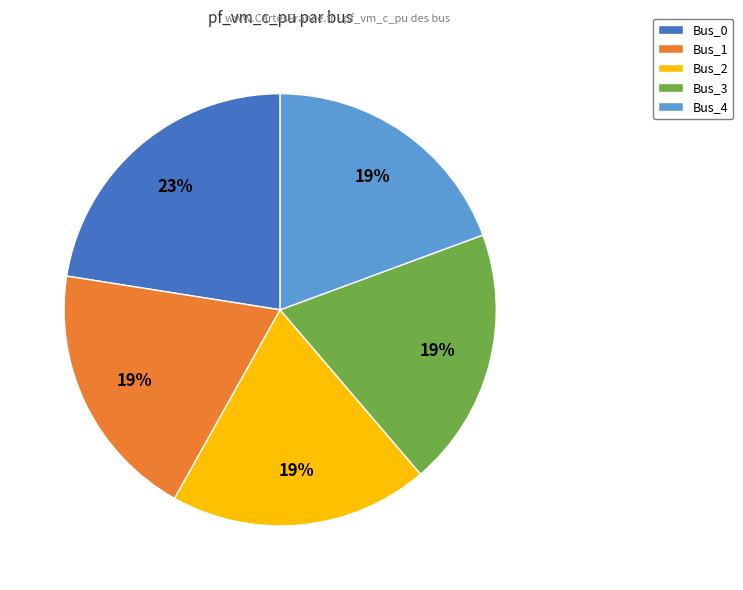

Is Bus_2 the majority of the pie?

No